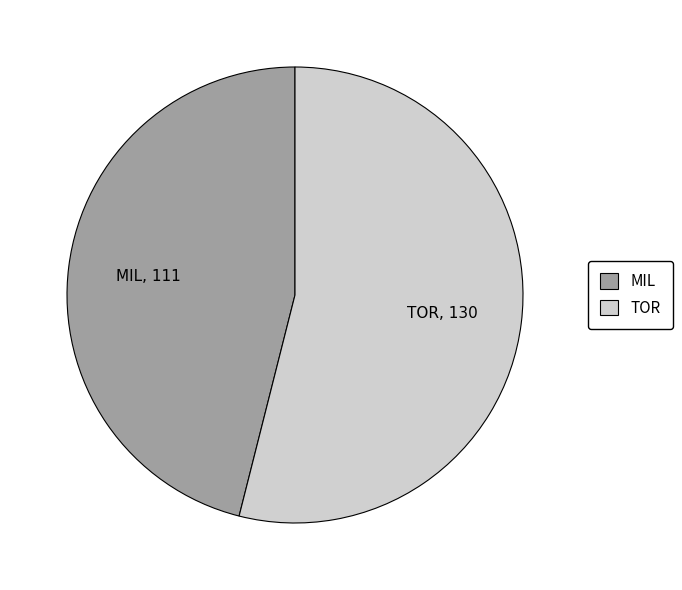

How many segments does this pie chart have?

2